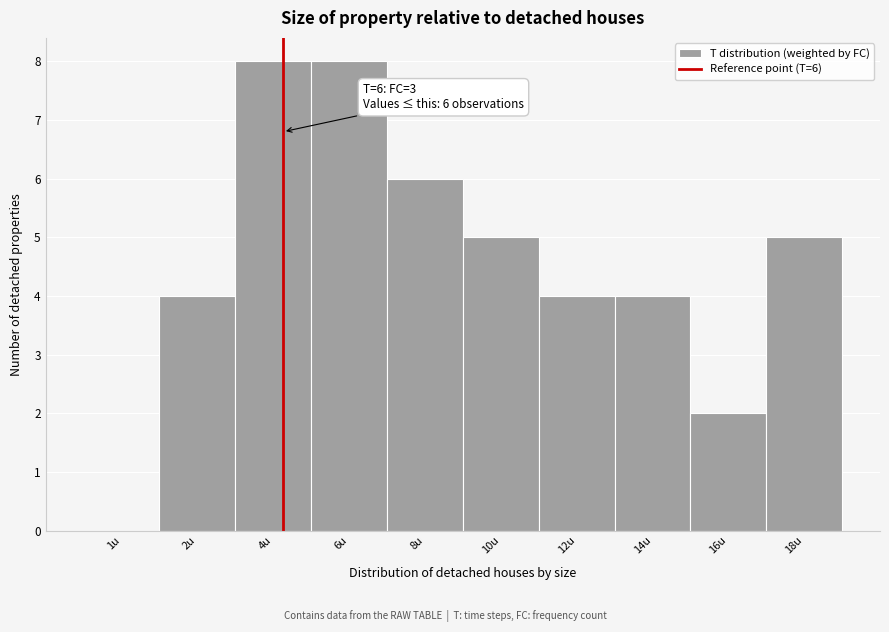

Reading left to right, transcribe all the data shown in this chart.

1u=0	2u=4	4u=8	6u=8	8u=6	10u=5	12u=4	14u=4	16u=2	18u=5